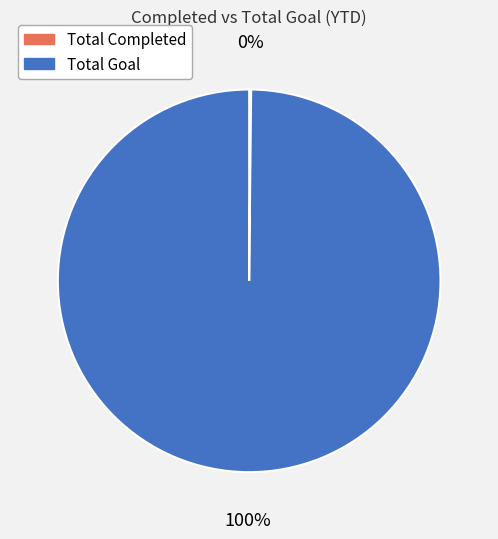

The Total Goal slice represents 100% of the pie. True or false?

True